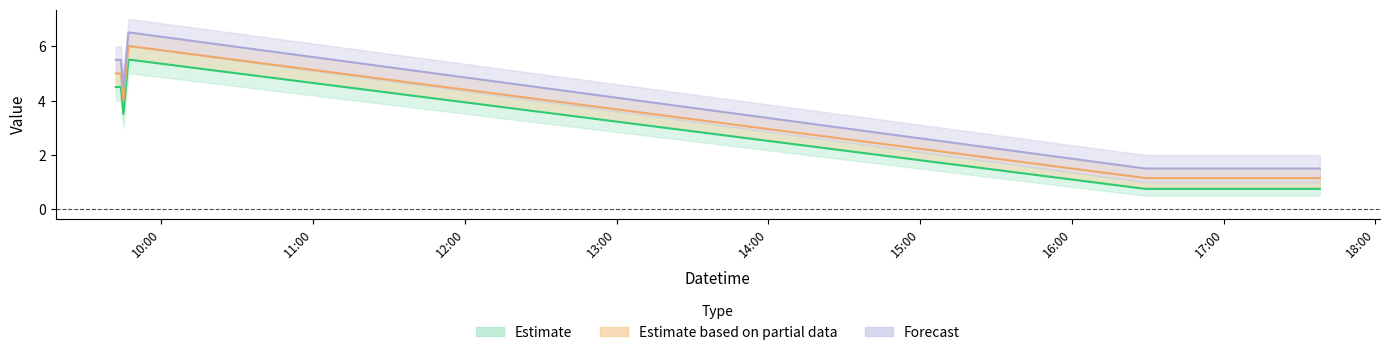

Rank the categories by Forecast value from lowest to highest.

2019-11-20 16:29:00, 2019-11-20 17:00:00, 2019-11-20 17:05:00, 2019-11-20 17:20:00, 2019-11-20 17:38:00, 2019-11-20 09:45:00, 2019-11-20 09:42:00, 2019-11-20 09:43:00, 2019-11-20 09:44:00, 2019-11-20 09:46:00, 2019-11-20 09:47:00, 2019-11-20 09:48:00